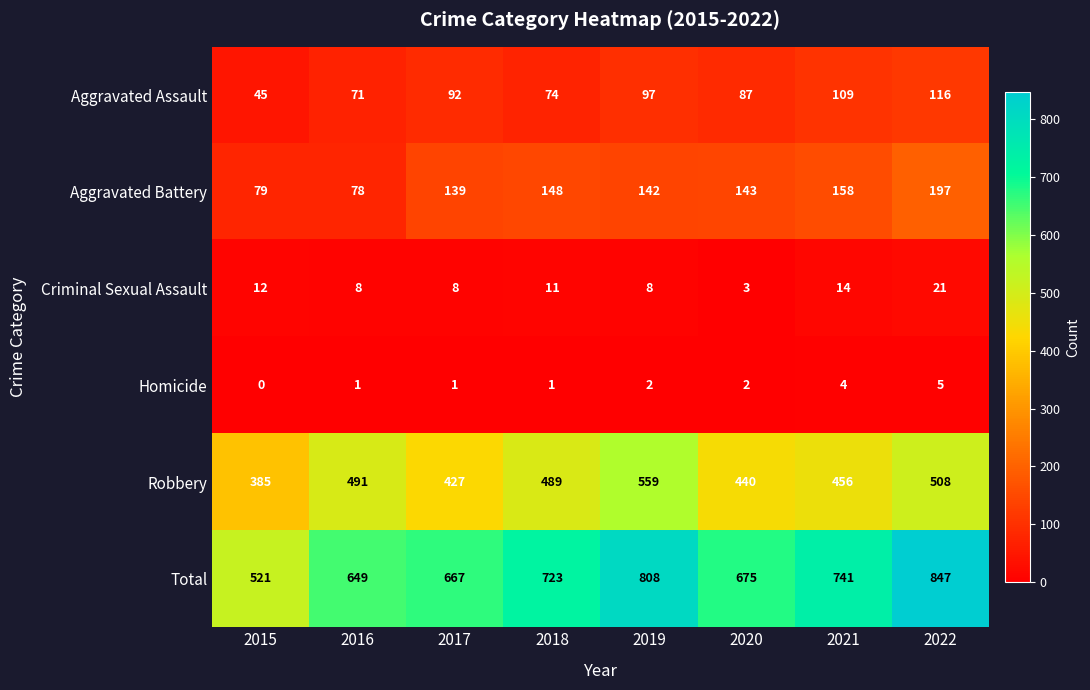

What is the difference between the maximum and minimum values in the Homicide series?

5